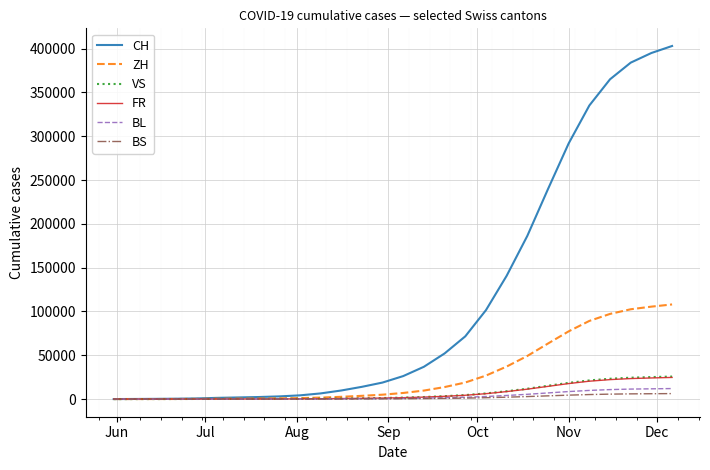

Which series has the largest range (max minus min)?

CH